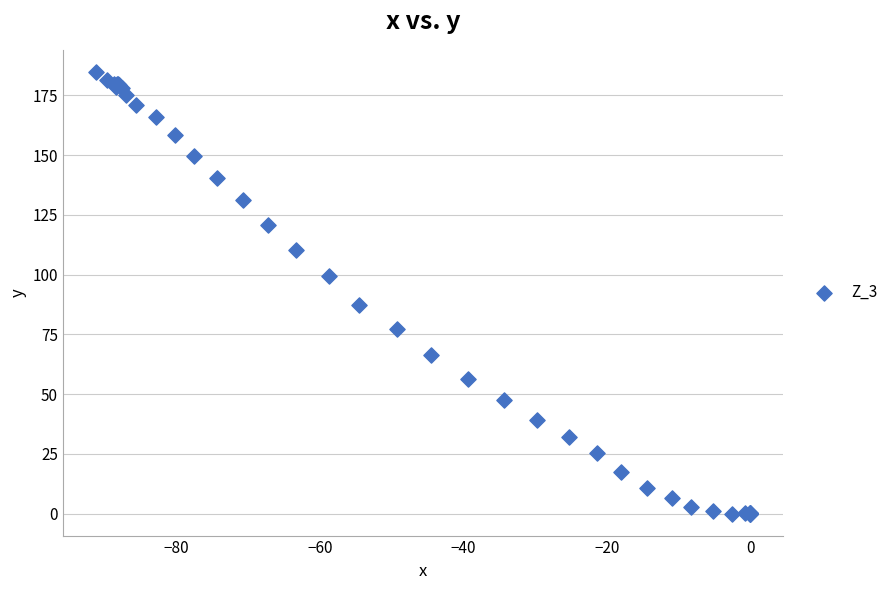

What Y value in the scatter plot is closest to 92?

87.4